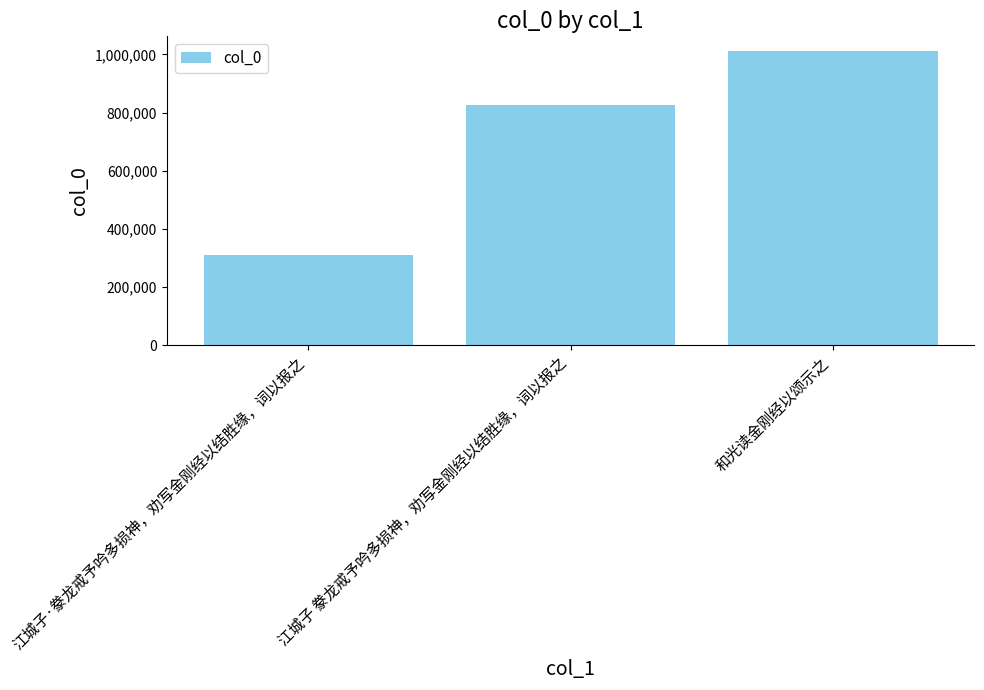

Reading left to right, transcribe all the data shown in this chart.

江城子·豢龙戒予吟多损神，劝写金刚经以结胜缘，词以报之=311349	江城子 豢龙戒予吟多损神，劝写金刚经以结胜缘，词以报之=826984	和光读金刚经以颂示之=1011410